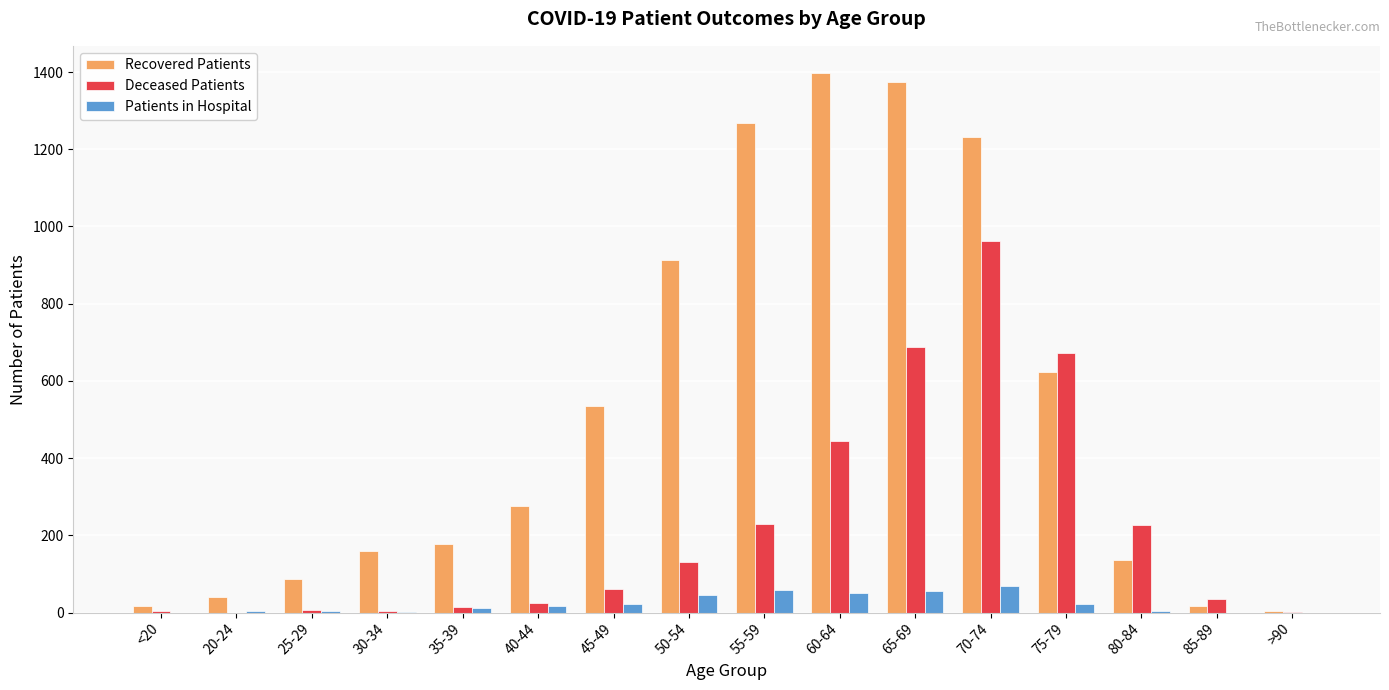

Count the number of data series in this chart.

3